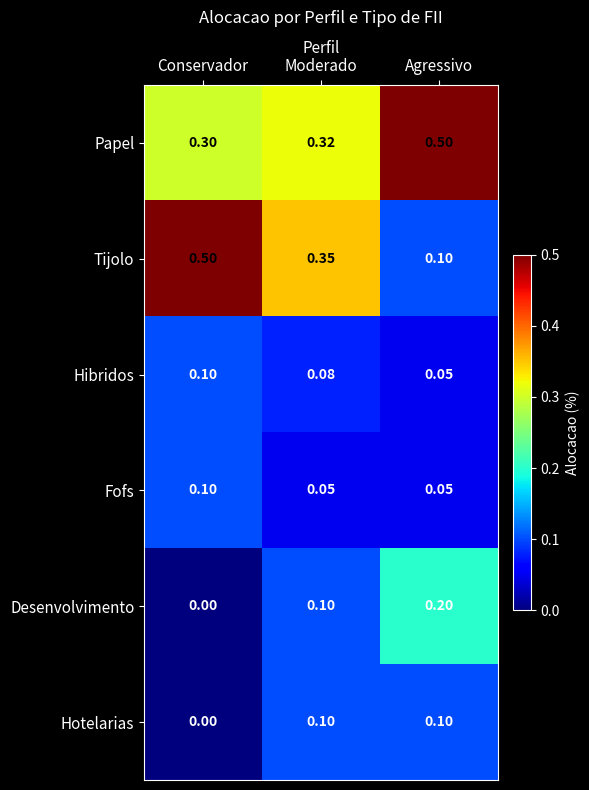

Is the value of Tijolo at Moderado greater than the value of Desenvolvimento at Moderado?

Yes